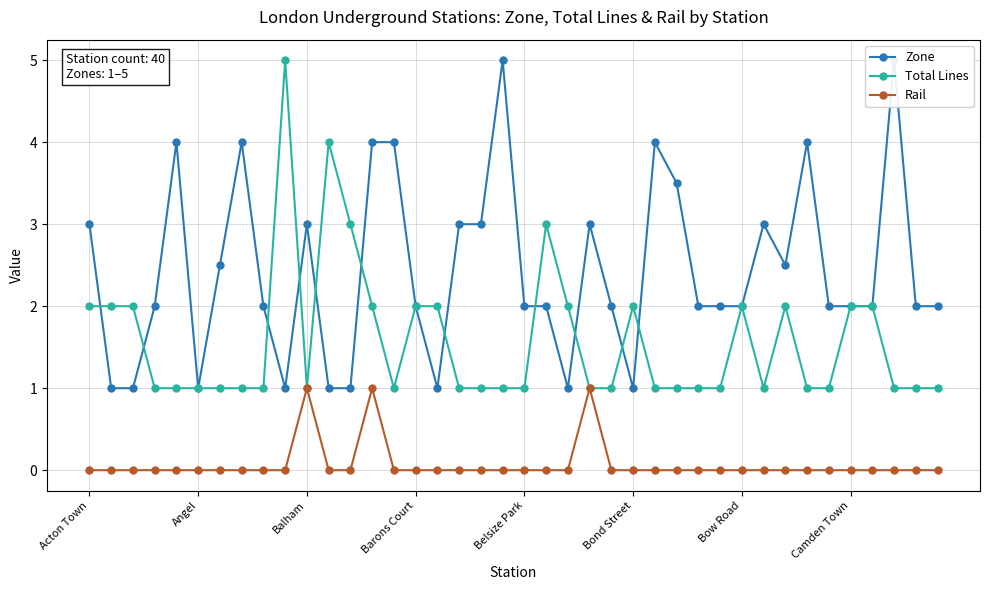

Which series ends up on top after the final intersection of Total Lines and Zone?

Zone